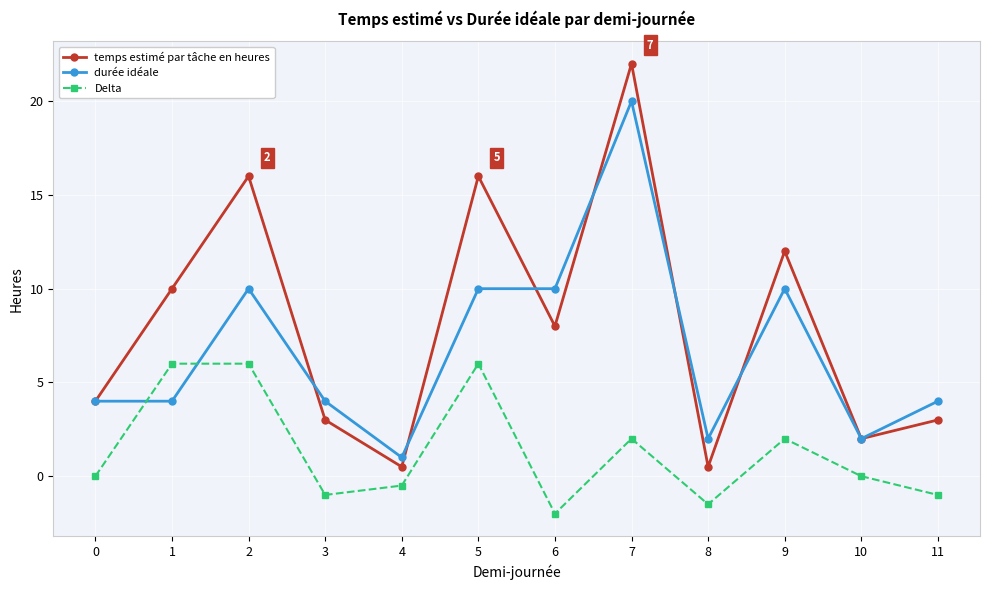

Count the number of categories in the chart.

12